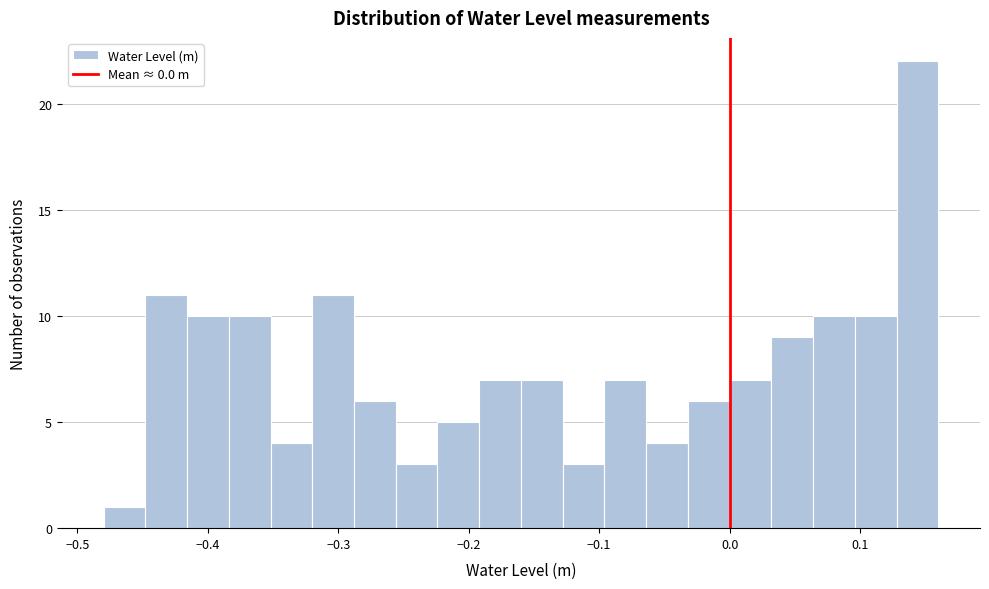

Around what value on the x-axis is the tallest bar? Give the approximate position of its centre, as read against the axis.

0.14